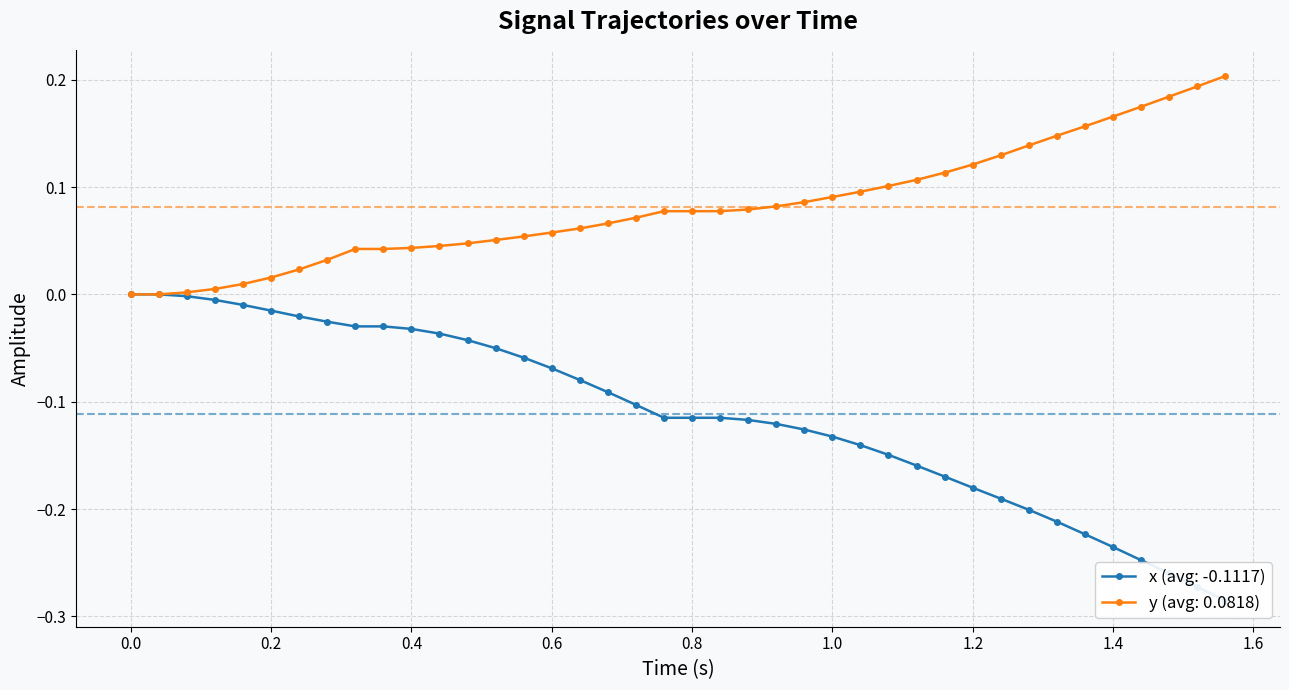

What are all the series names shown in the legend?

x, y